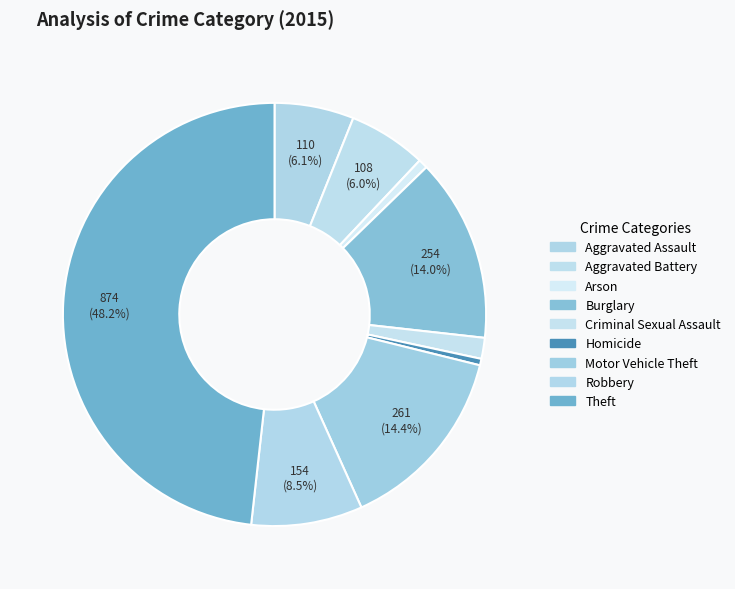

Count the number of slices in the pie.

9